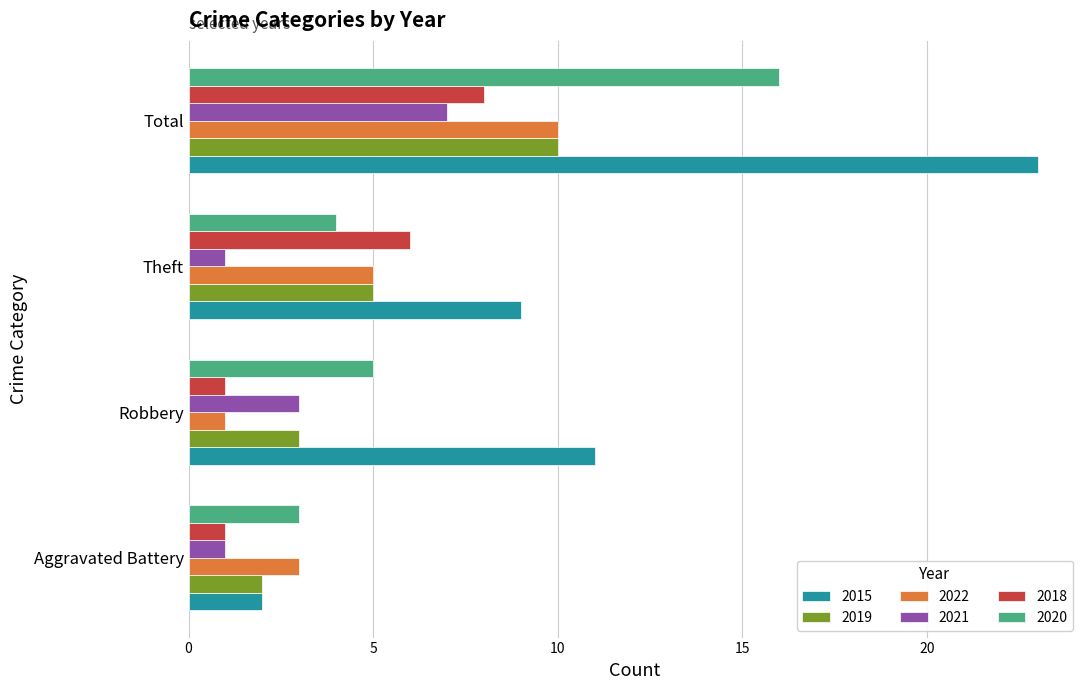

What is the smallest value displayed?

1